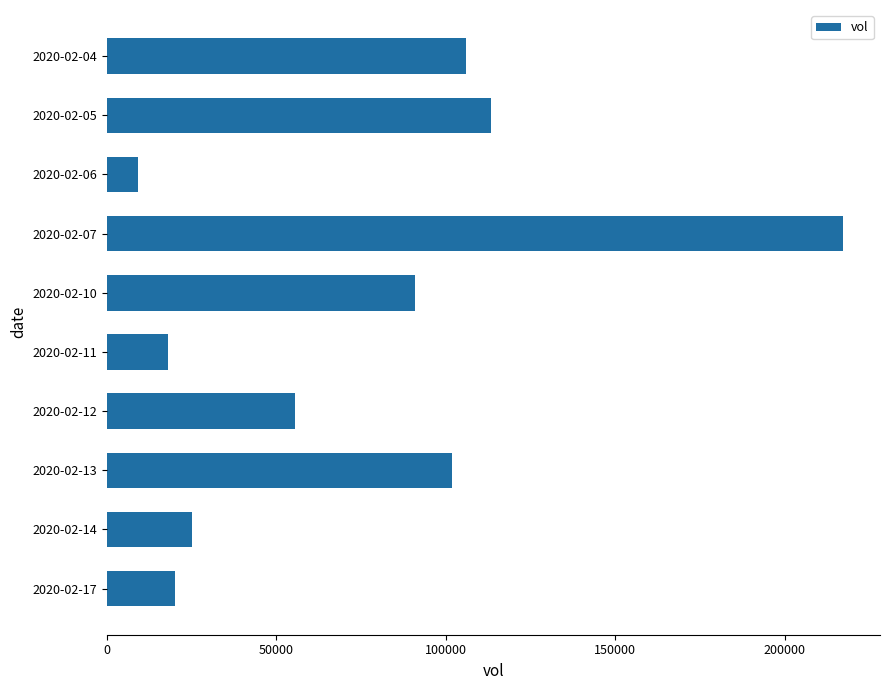

Rank the categories by value from lowest to highest.

2020-02-06, 2020-02-11, 2020-02-17, 2020-02-14, 2020-02-12, 2020-02-10, 2020-02-13, 2020-02-04, 2020-02-05, 2020-02-07